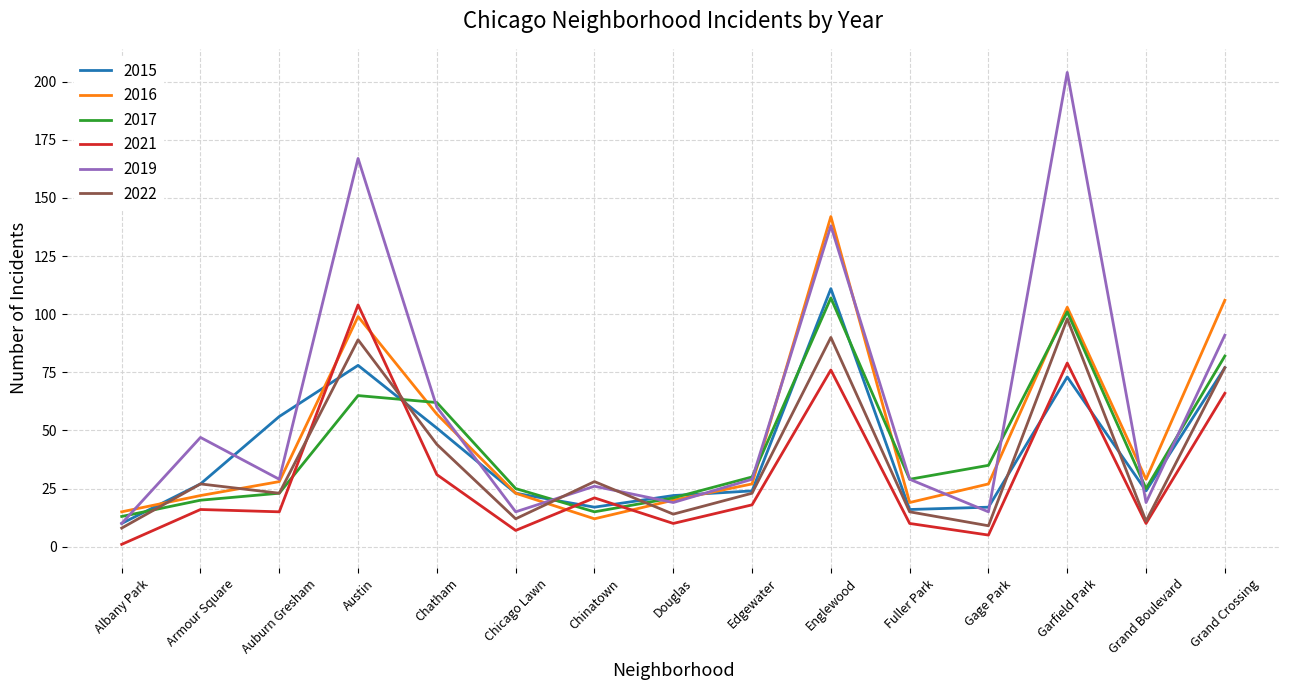

How many lines are shown in the chart?

6